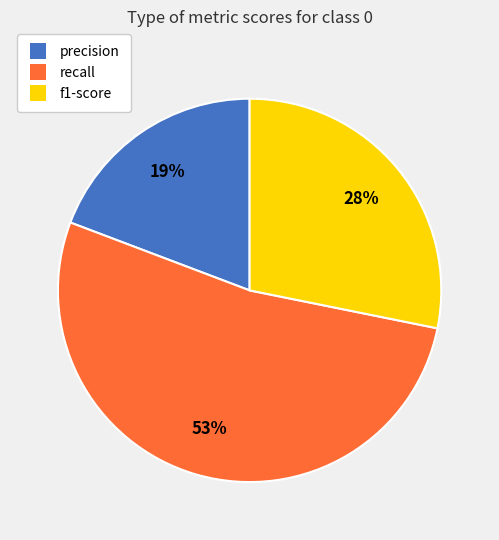

To the nearest percent, what is the combined percentage of precision and f1-score?

47%